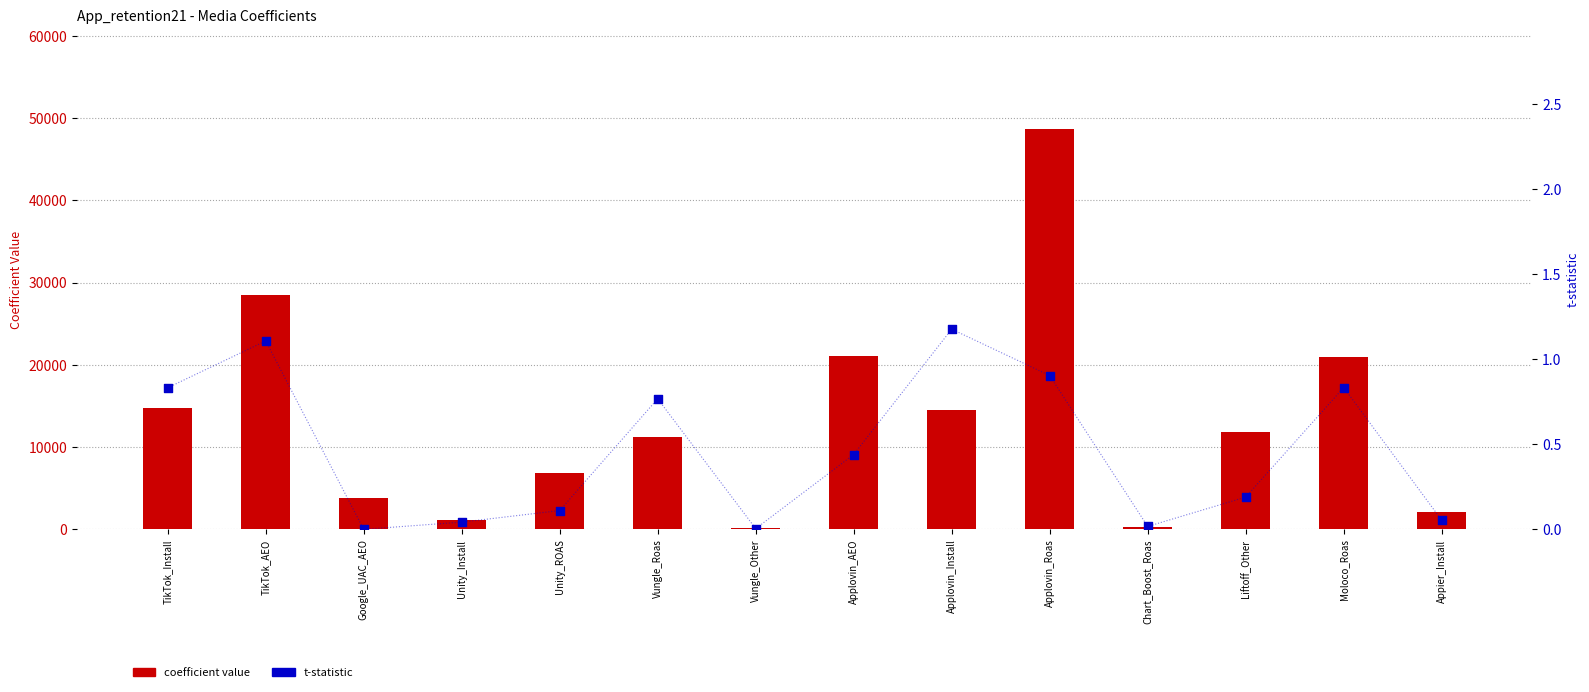

At which category is the sum across all series the highest?

Applovin_Roas